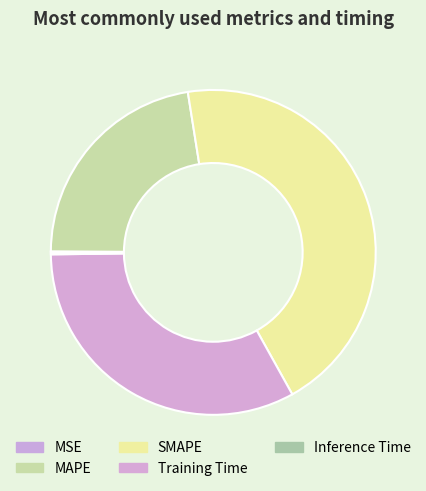

Between SMAPE and Training Time, which is larger?

SMAPE